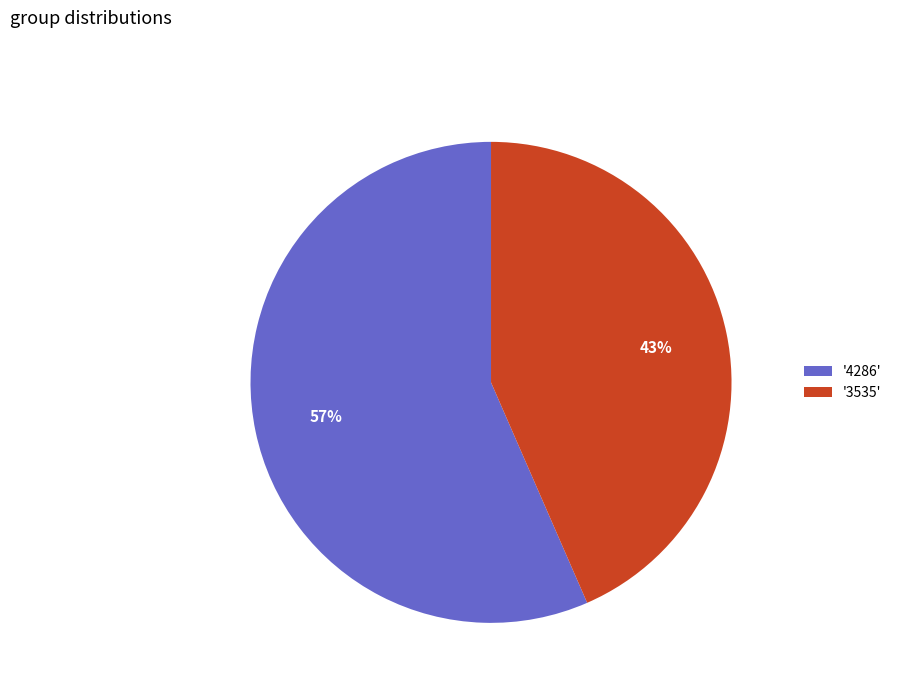

What is the majority slice?

'4286'